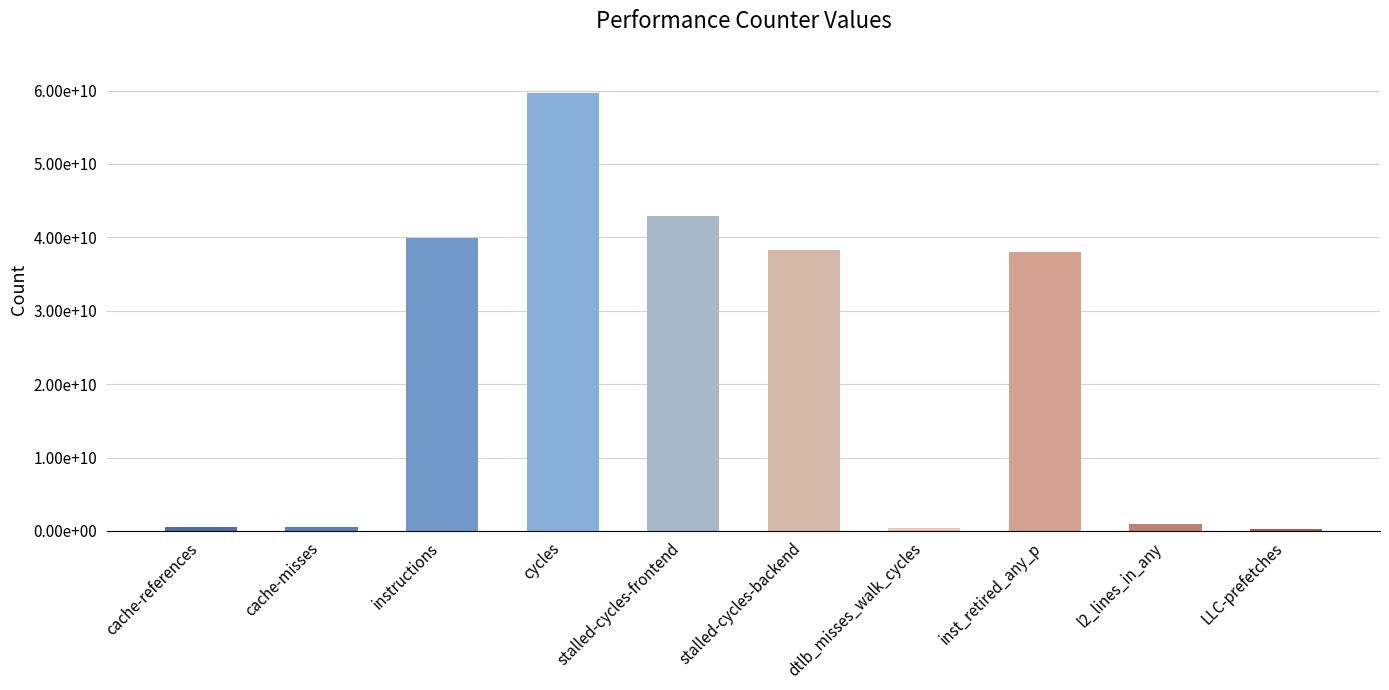

Are the bars horizontal?

No